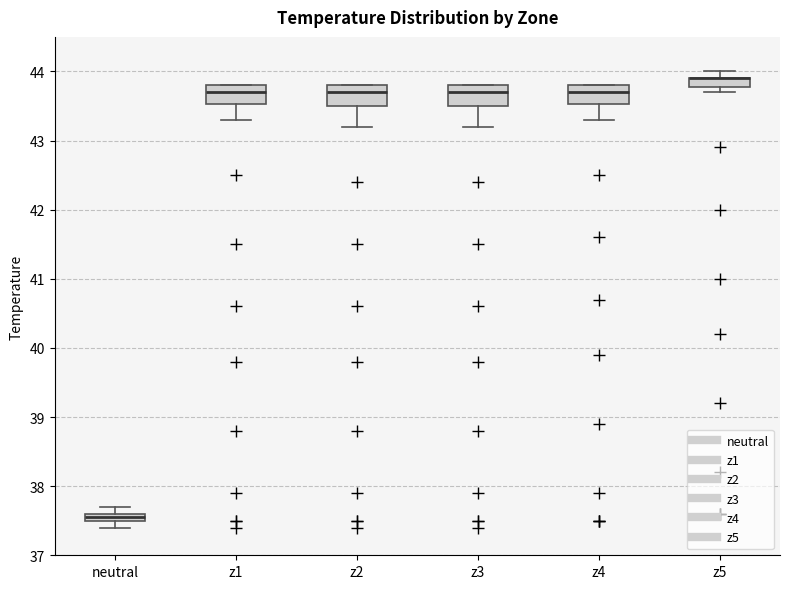

Where is the upper edge of the box for z4 on the y-axis? The values are not printed on the chart, so give them approximately, as read against the axis.

43.8